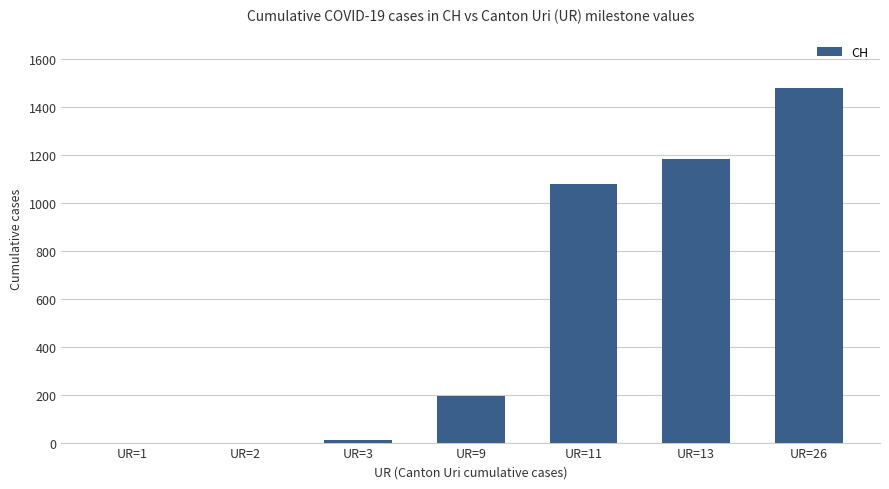

Is it true that the value at UR=3 is 9?

True